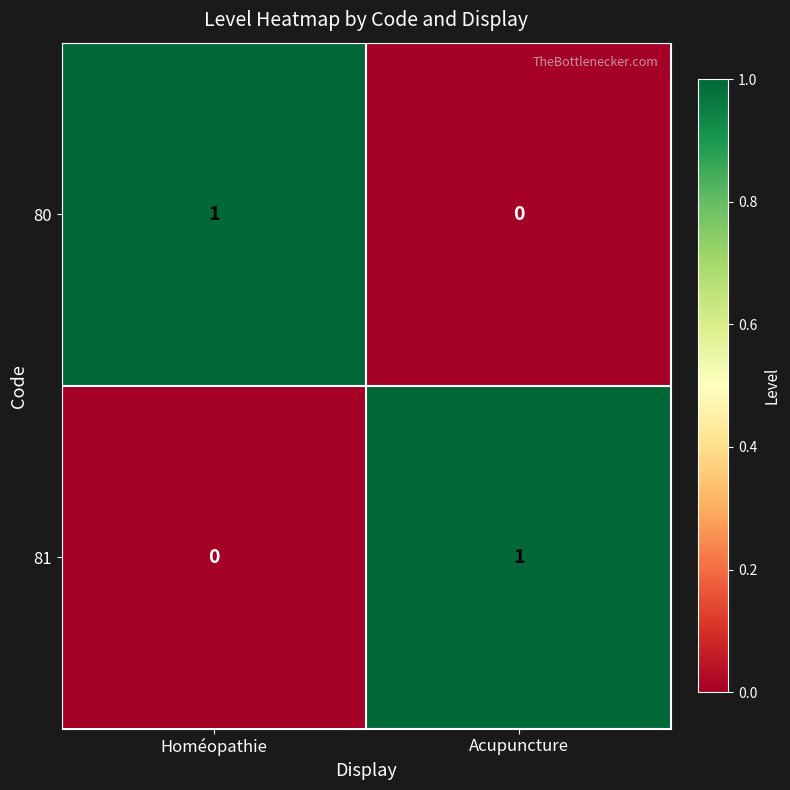

Is it true that 80 equals 0 at Acupuncture?

True